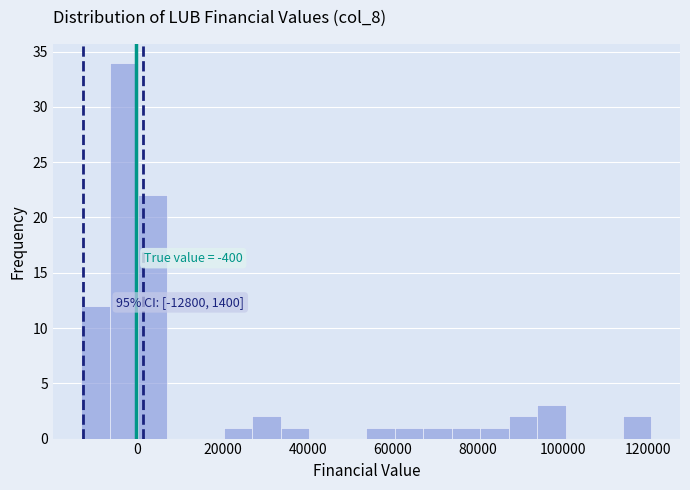

Read against the x-axis, roughly where is the centre of the tallest bar?

-4000